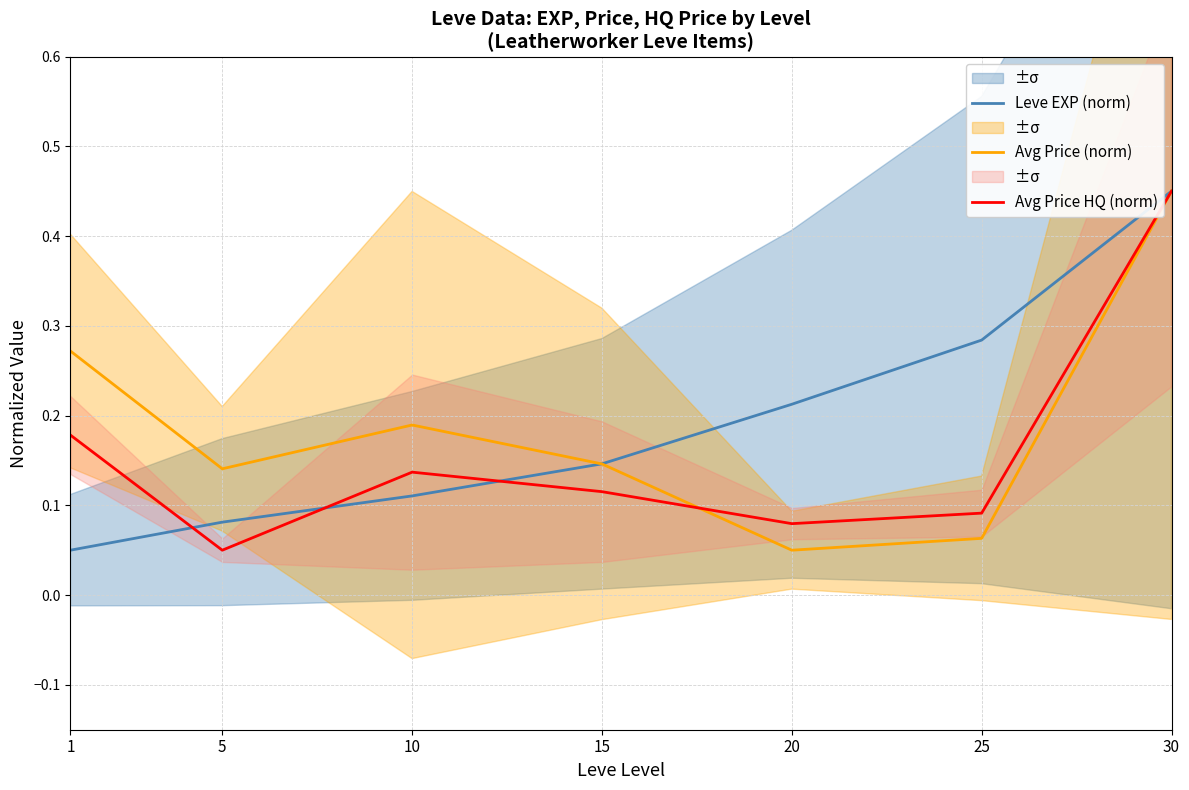

Between 5 and 25, which series saw the biggest shift?

Leve EXP (norm)